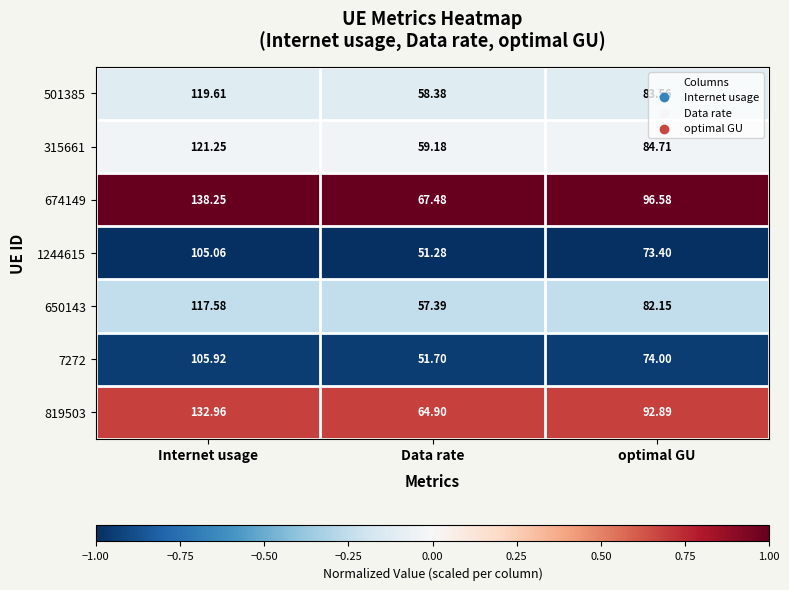

At which category is the sum across all series the highest?

Internet usage